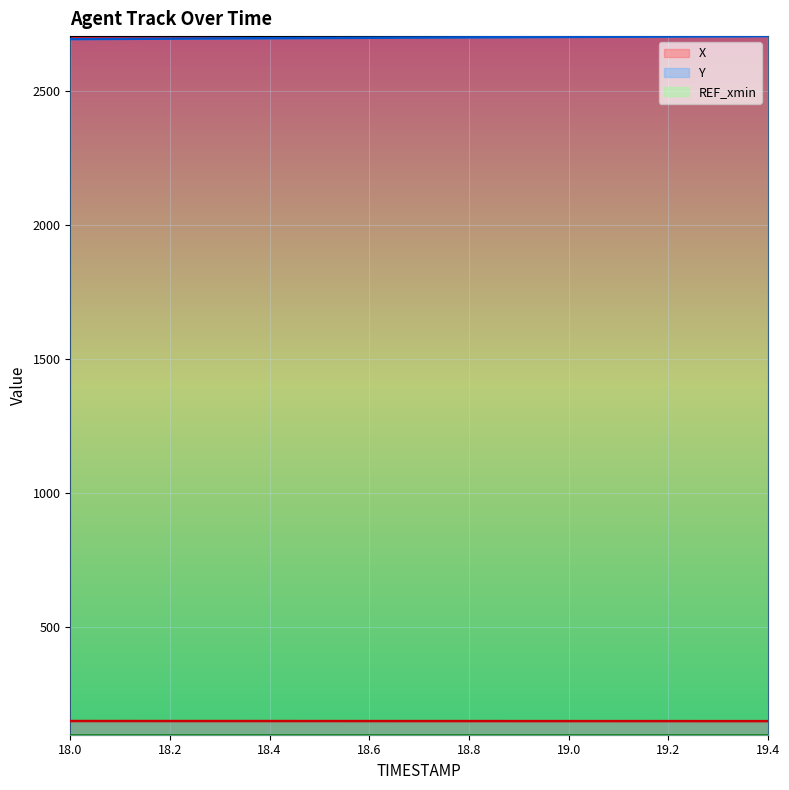

Between 18.6 and 18.9, which series saw the biggest shift?

Y